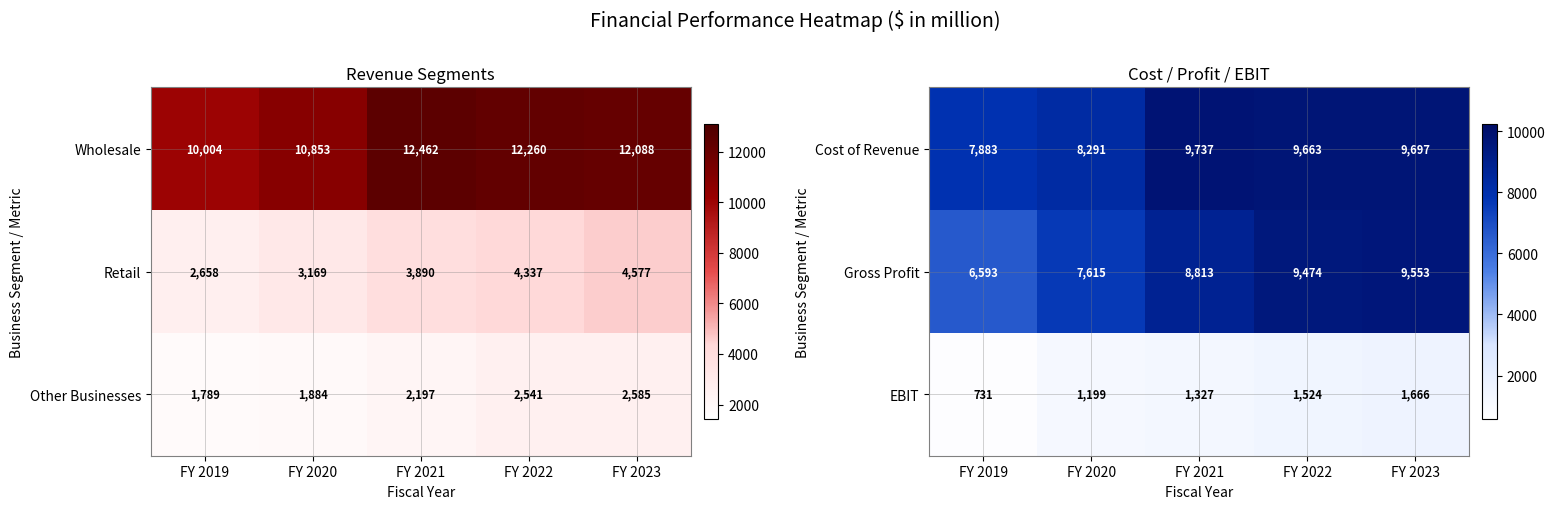

Which label corresponds to the smallest value in the chart?

FY 2019